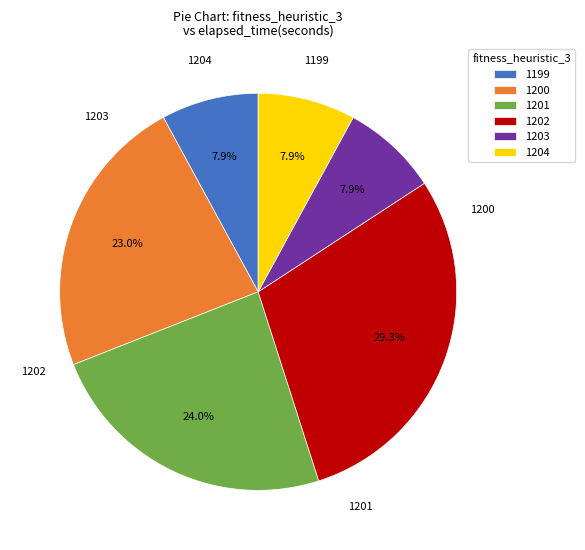

True or false: 1202 accounts for 29% of the total.

True